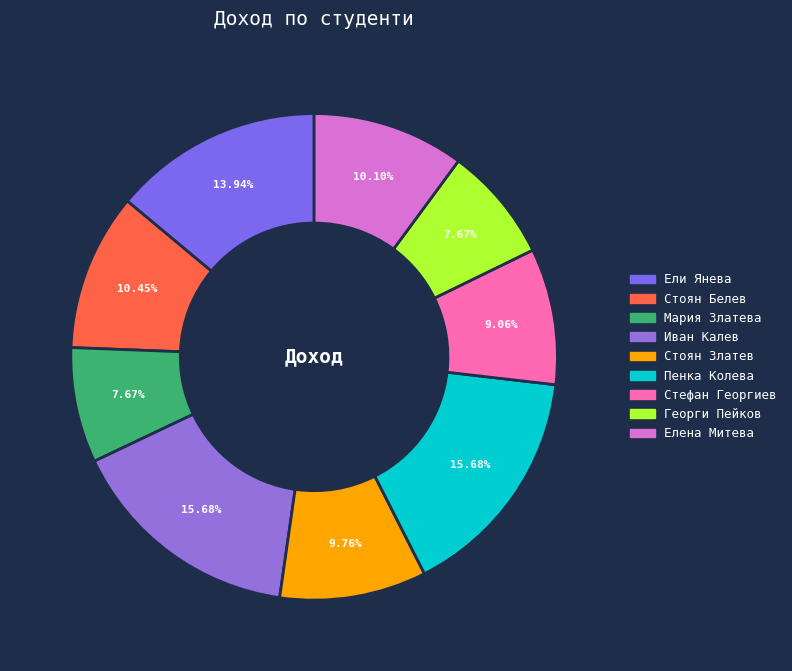

What is the ratio of the value at Стоян Златев to the value at Стоян Белев?

0.9